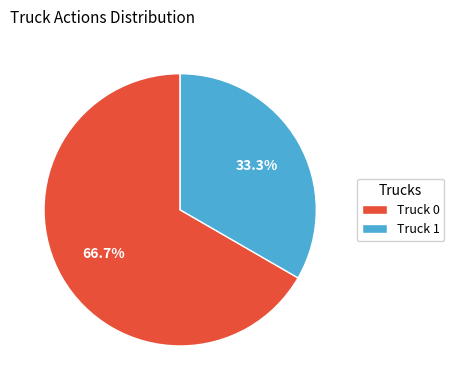

Between Truck 0 and Truck 1, which is larger?

Truck 0